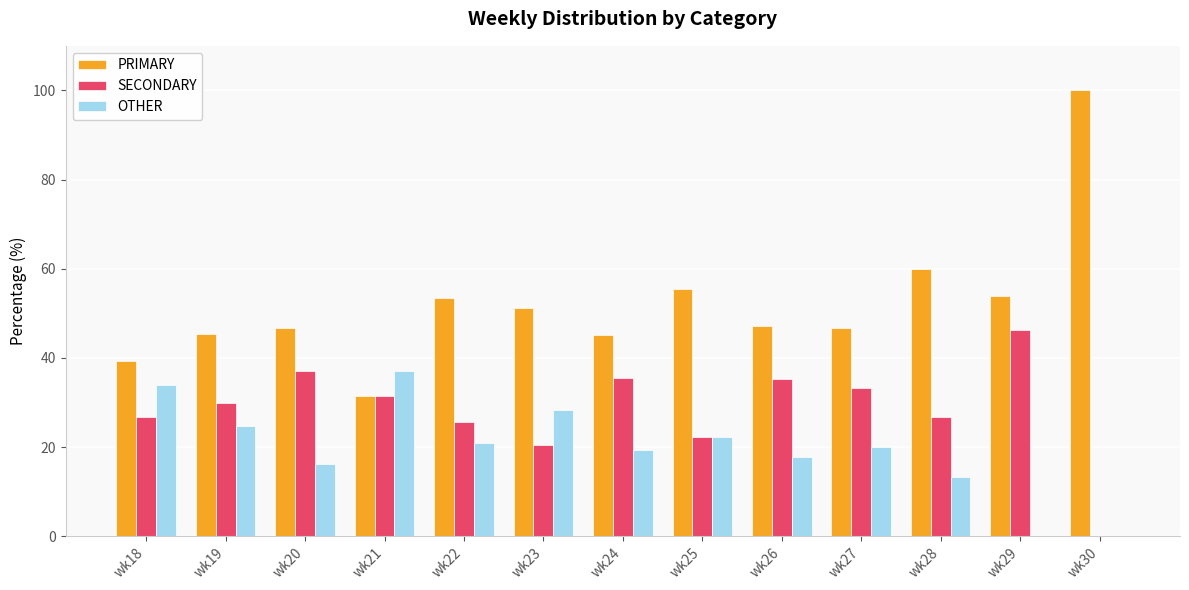

What is the sum of the SECONDARY values at wk29 and wk19?

76.0